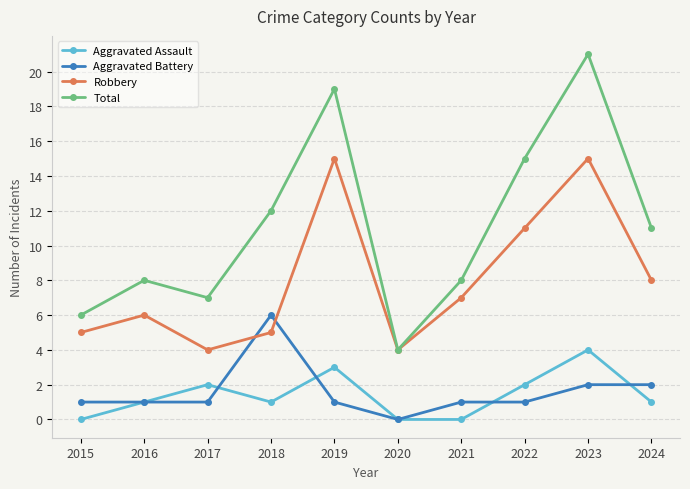

What is the value of the Total point at the 6th from the left?

4